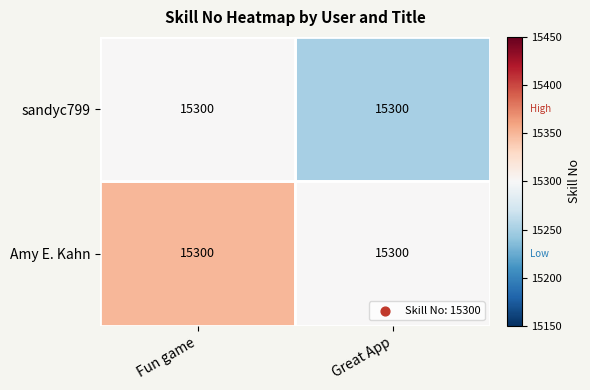

Rank the series by their maximum value, from highest to lowest.

Amy E. Kahn, sandyc799